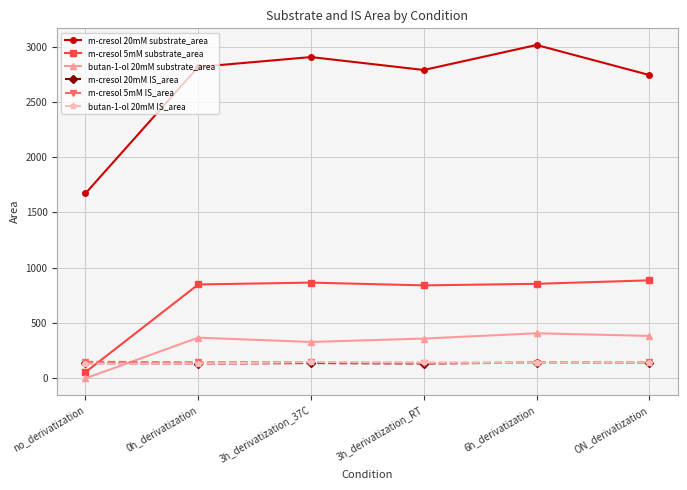

Which category has the highest value across all series?

6h_derivatization